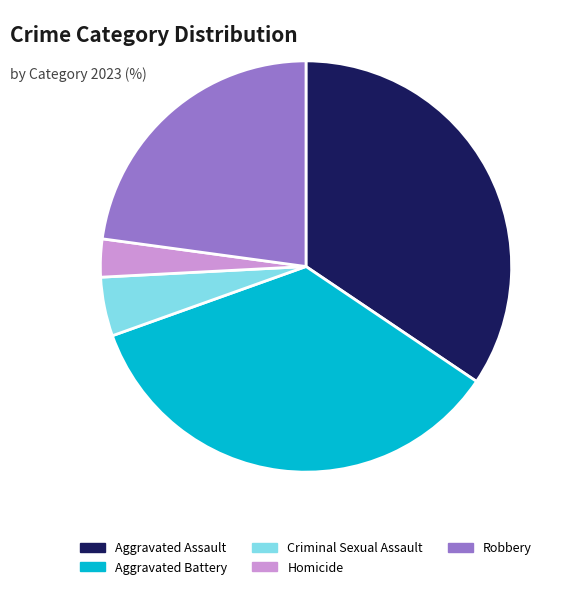

Does any single category account for the majority?

No